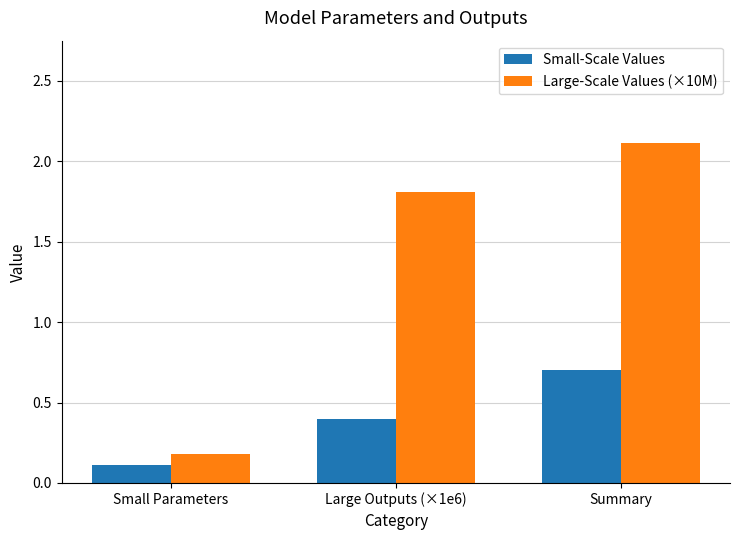

What is the label of the 1st bar from the left?

Small Parameters